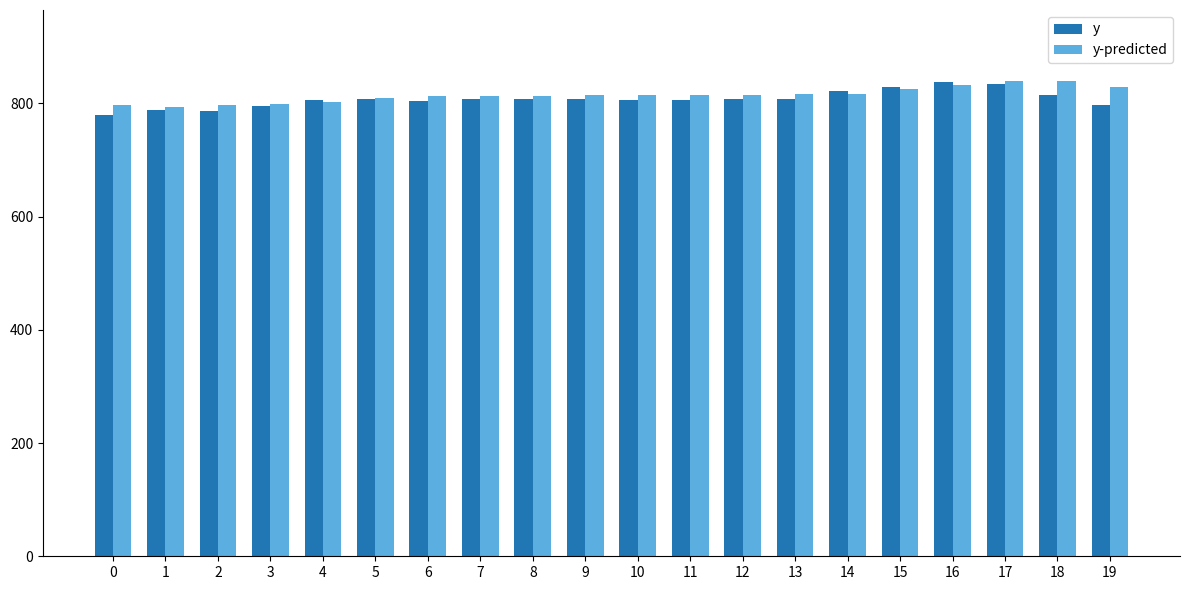

Is it true that y-predicted equals 815.0 at 12?

True